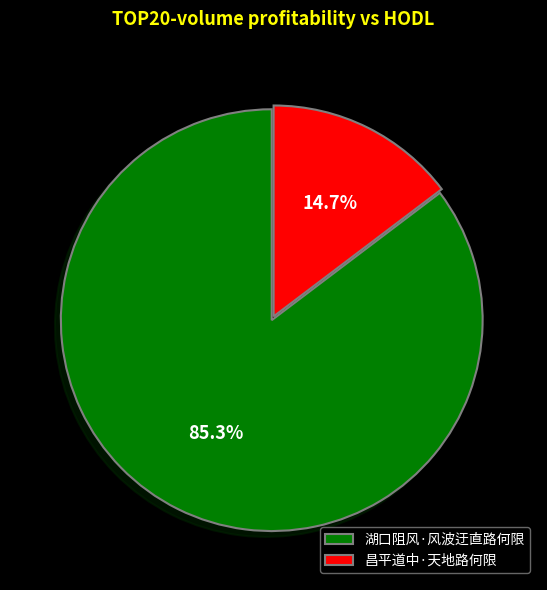

What is the total percentage of 湖口阻风·风波迂直路何限 and 昌平道中·天地路何限?

100.0%